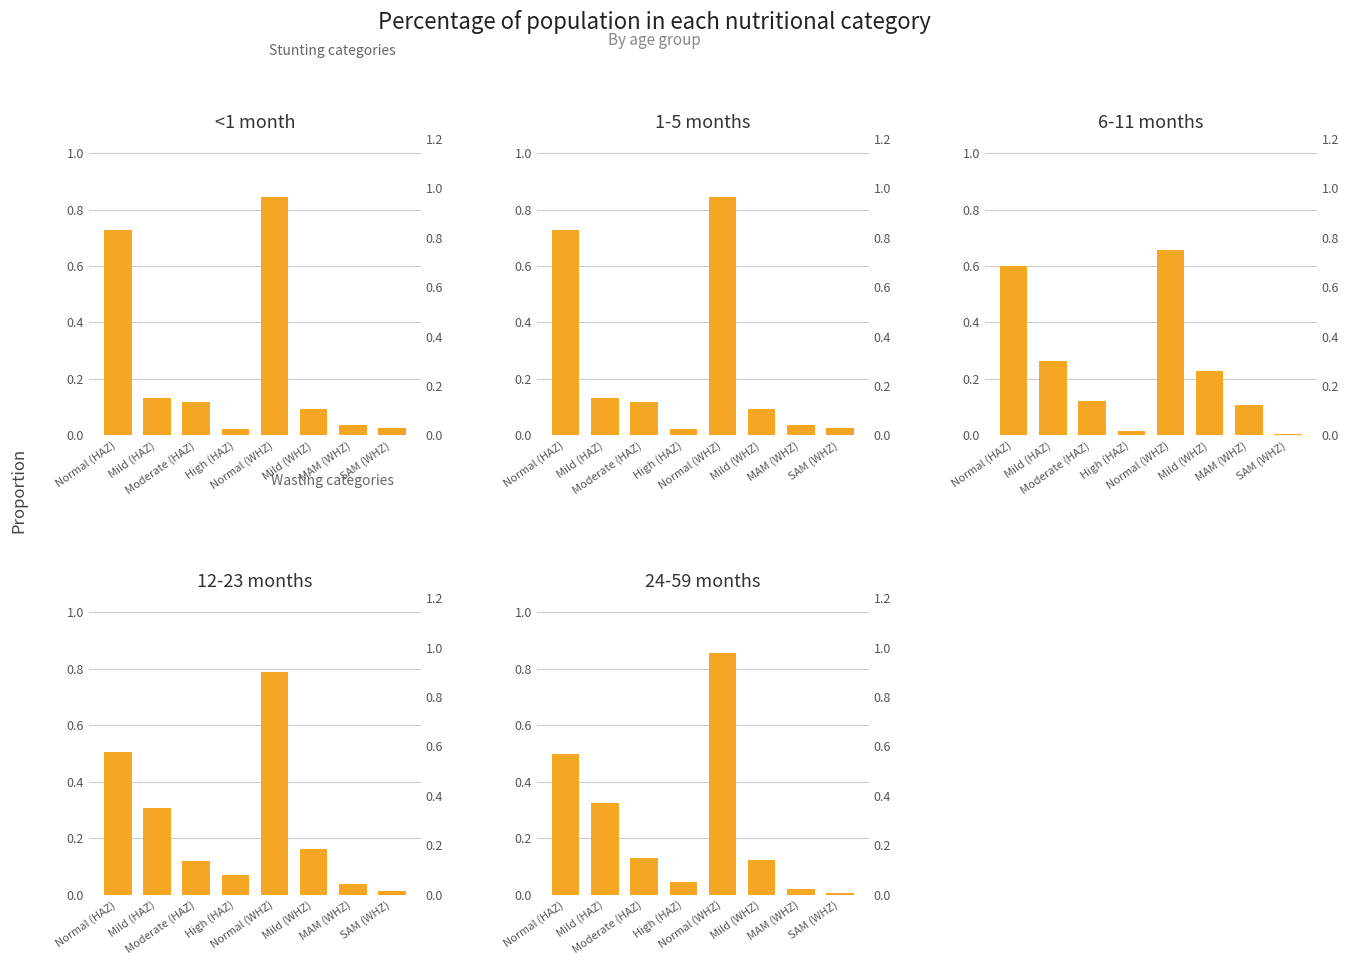

At which category does the chart reach its peak across all series?

Normal (WHZ)